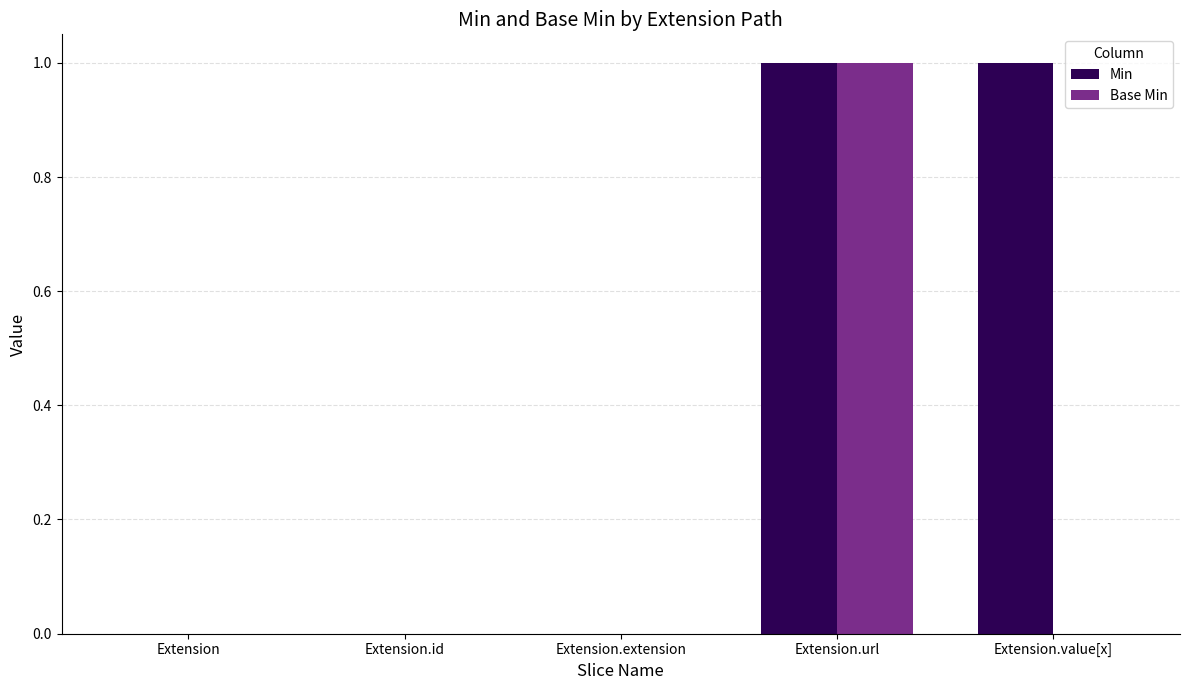

The Base Min series shows 0 at Extension. True or false?

True